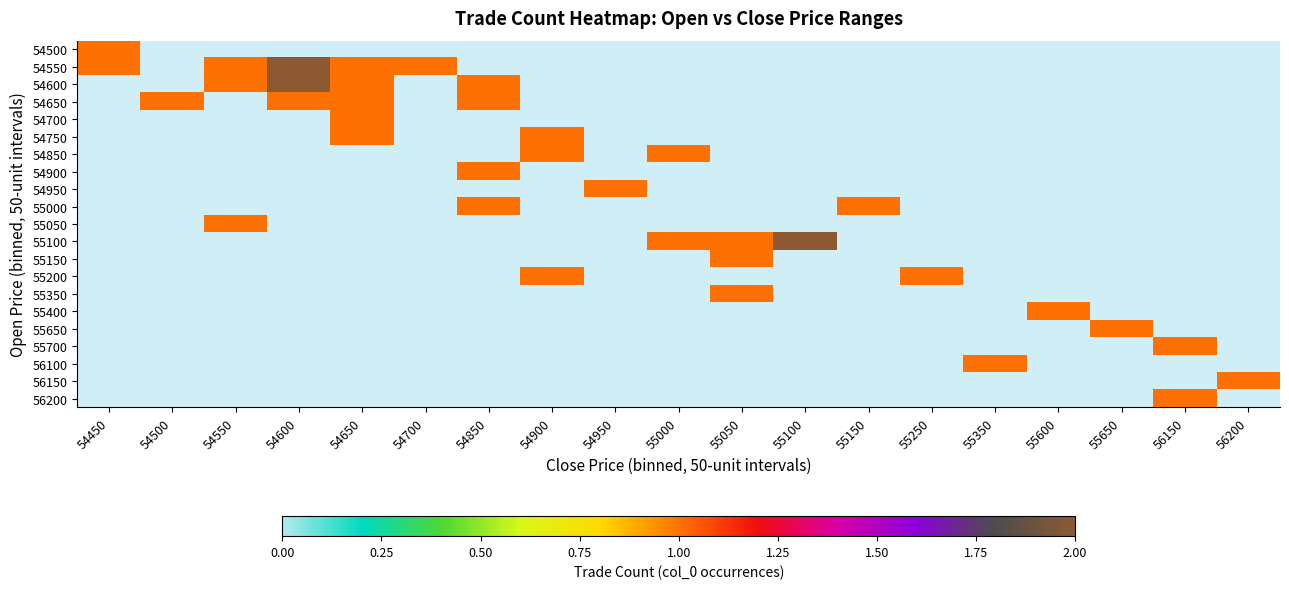

Is the value of 55400 at 54450 greater than the value of 54550 at 54550?

No